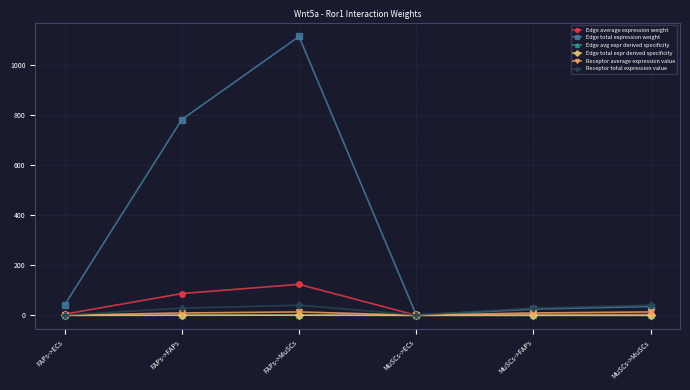

In Receptor total expression value, how many points are lower than both neighbors (excluding endpoints)?

1